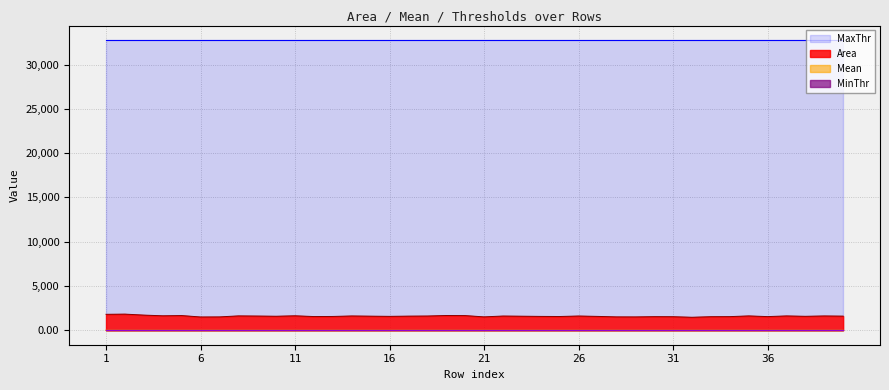

Reading left to right, extract all data points from this chart.

Area: 1795.6	1818.1	1706.4	1628.4	1655.0	1494.9	1503.7	1617.7	1601.0	1578.3	1629.2	1543.3	1553.3	1610.2	1586.8	1564.7	1590.8	1603.7	1661.5	1651.2	1506.8	1601.6	1582.1	1559.1	1548.3	1604.6	1560.3	1506.0	1502.8	1530.6	1525.6	1462.9	1527.0	1534.5	1616.0	1537.0	1614.8	1570.7	1612.1	1591.0
Mean: 3.1	3.0	3.0	3.0	3.0	3.0	3.0	3.0	3.0	3.0	3.0	3.0	3.0	3.0	2.9	2.9	2.9	2.9	3.0	2.9	2.9	2.9	3.0	2.9	3.0	3.0	2.9	3.0	2.9	2.9	3.0	3.0	2.9	3.0	2.8	2.8	2.9	2.7	2.8	2.8